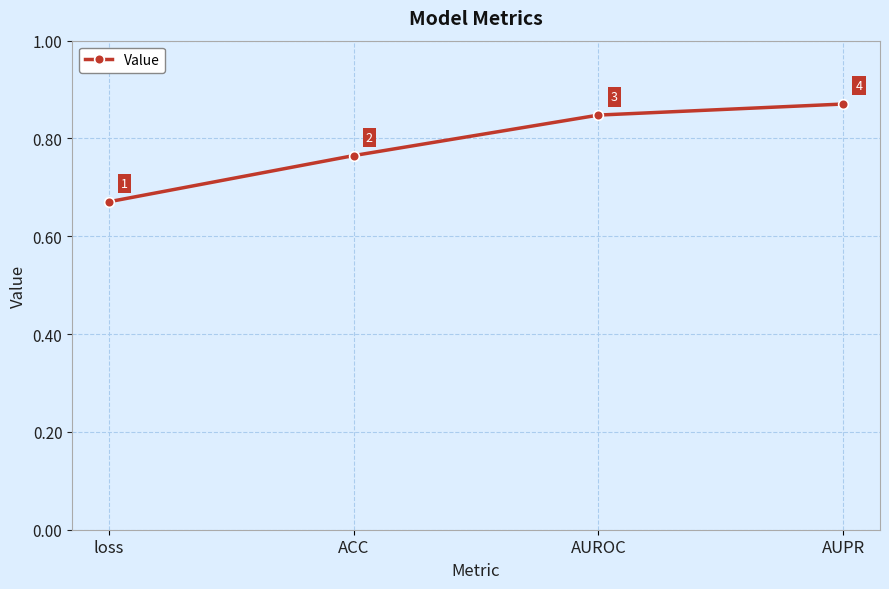

How many lines are shown in the chart?

1